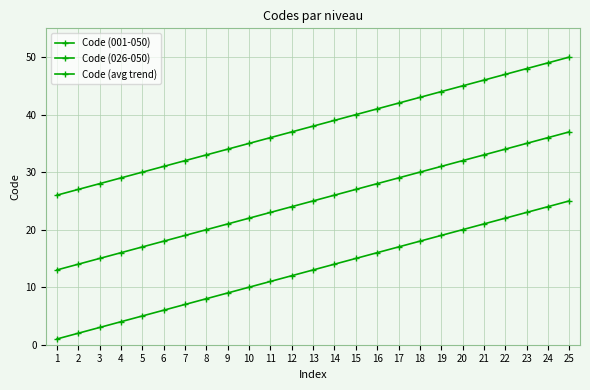

Which label corresponds to the largest value in the chart?

25